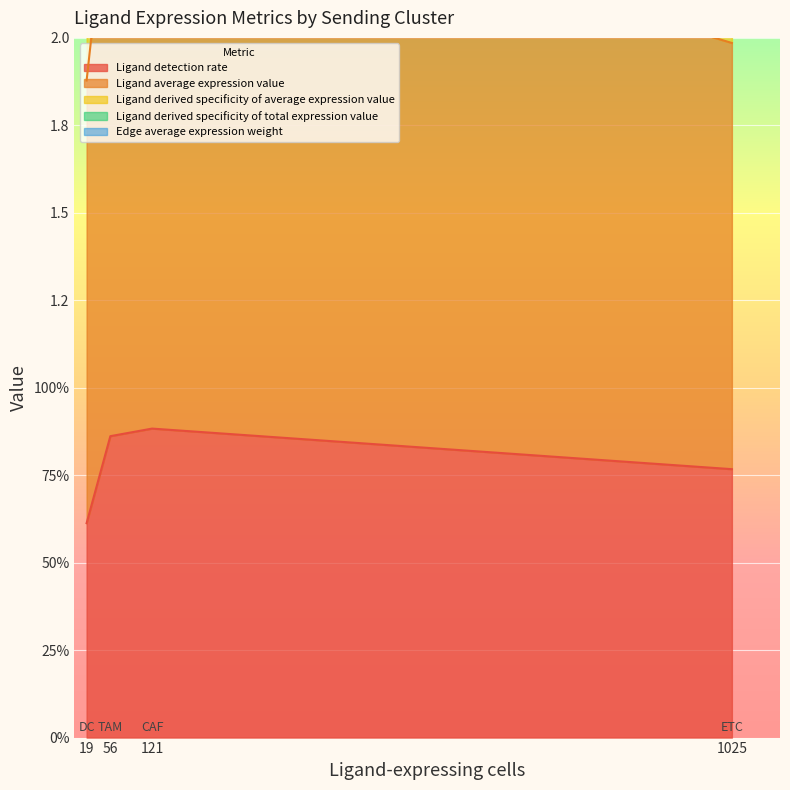

How many Ligand average expression value values are between 1 and 2?

4